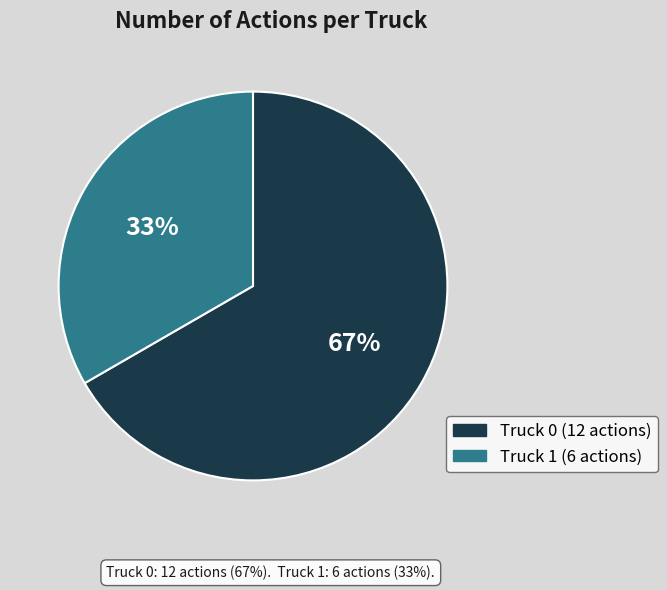

Which category has the smallest portion of the pie?

Truck 1